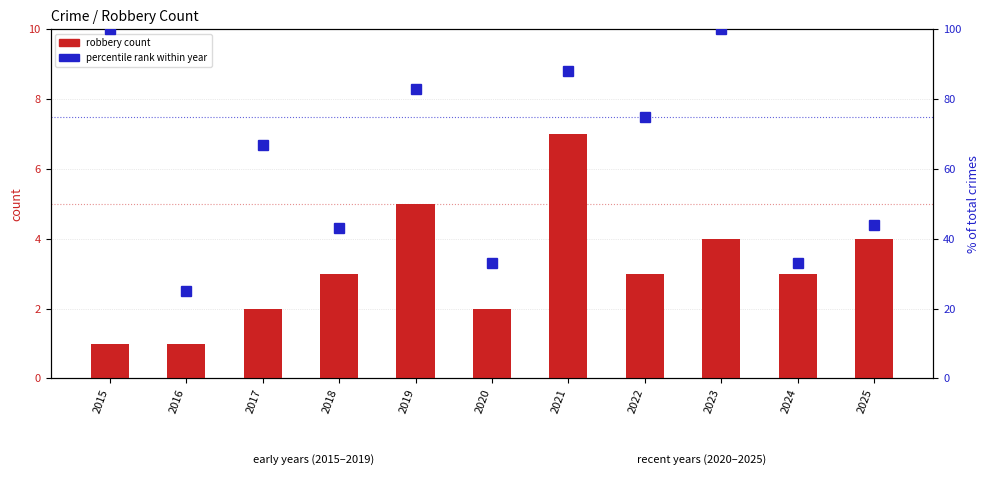

At which label is percentile rank within year closest to 62?

2017